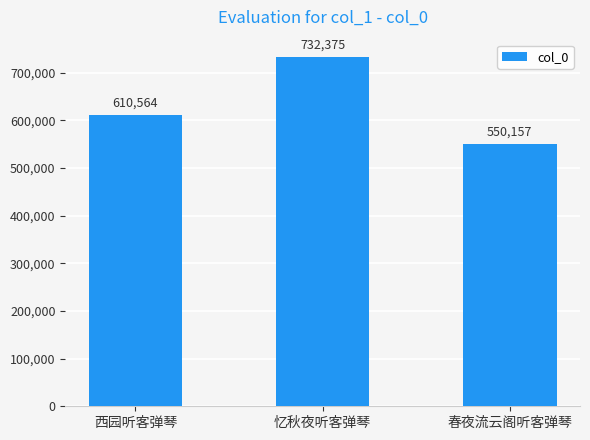

Rank the categories by value from lowest to highest.

春夜流云阁听客弹琴, 西园听客弹琴, 忆秋夜听客弹琴